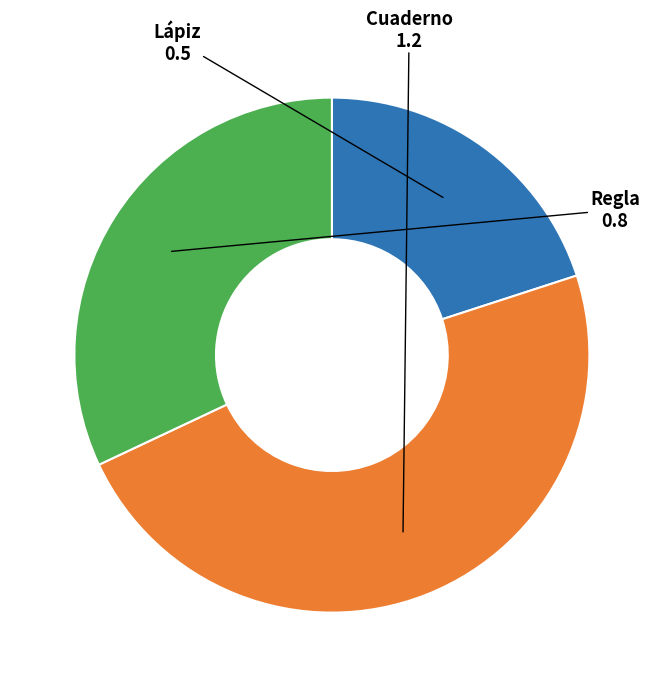

Is there a majority slice in this chart?

No